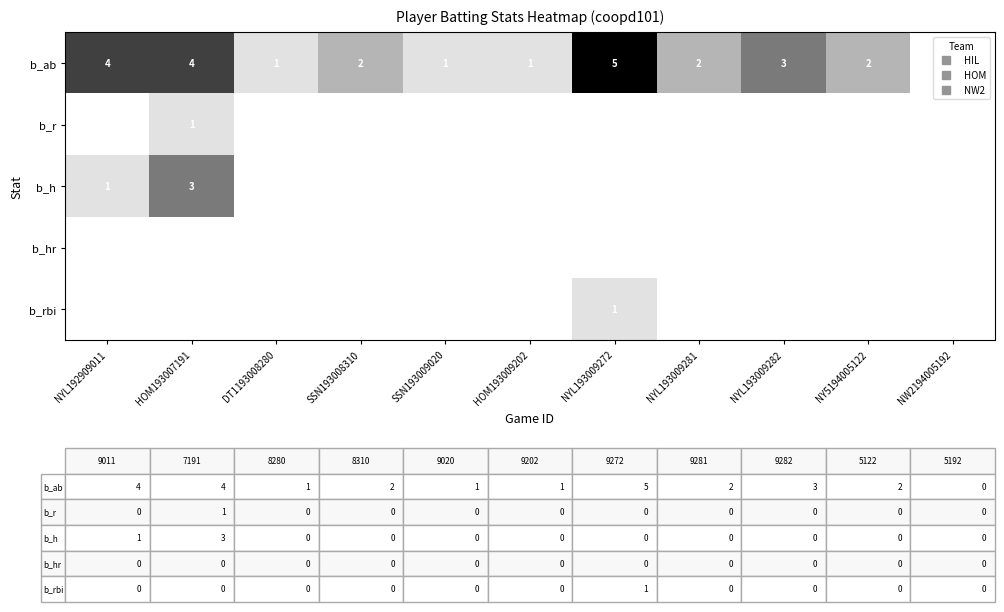

Which has a higher value, HOM193009202 or SSN193008310?

SSN193008310